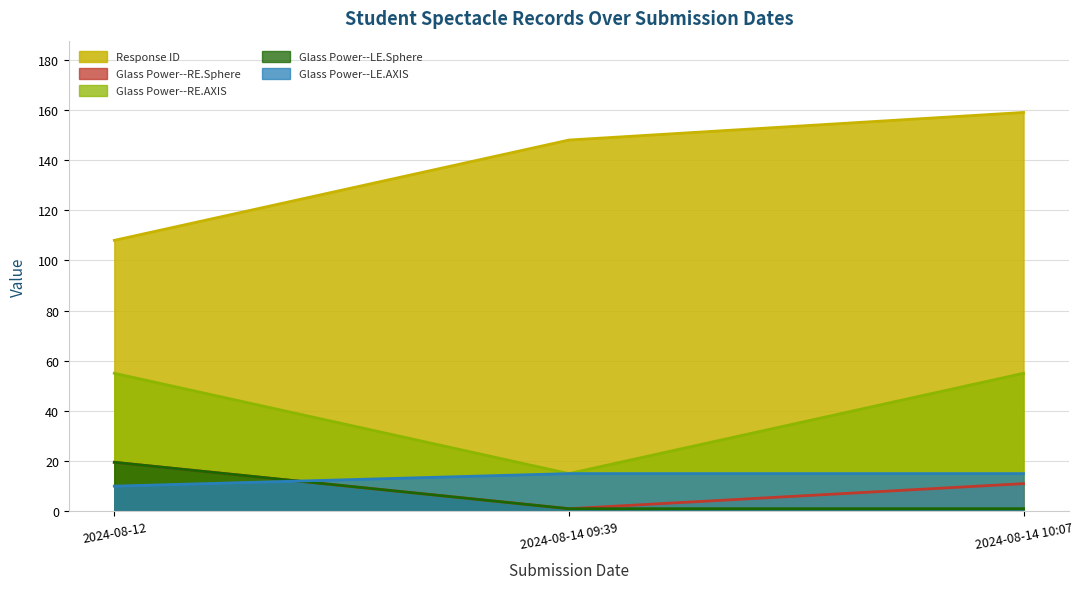

Which series has the widest spread of values?

Response ID